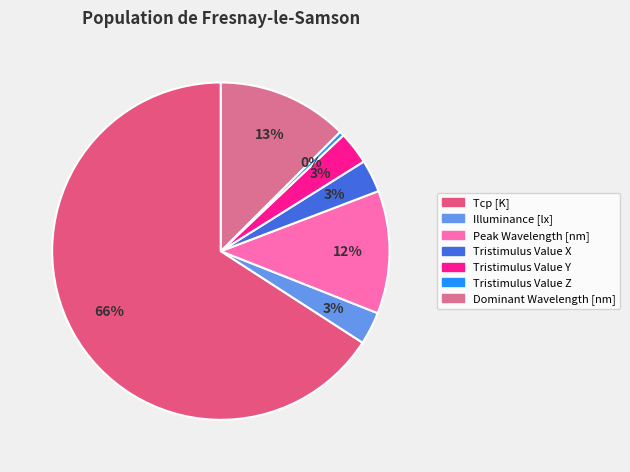

What is the total percentage of Peak Wavelength [nm] and Tcp [K]?

77.7%